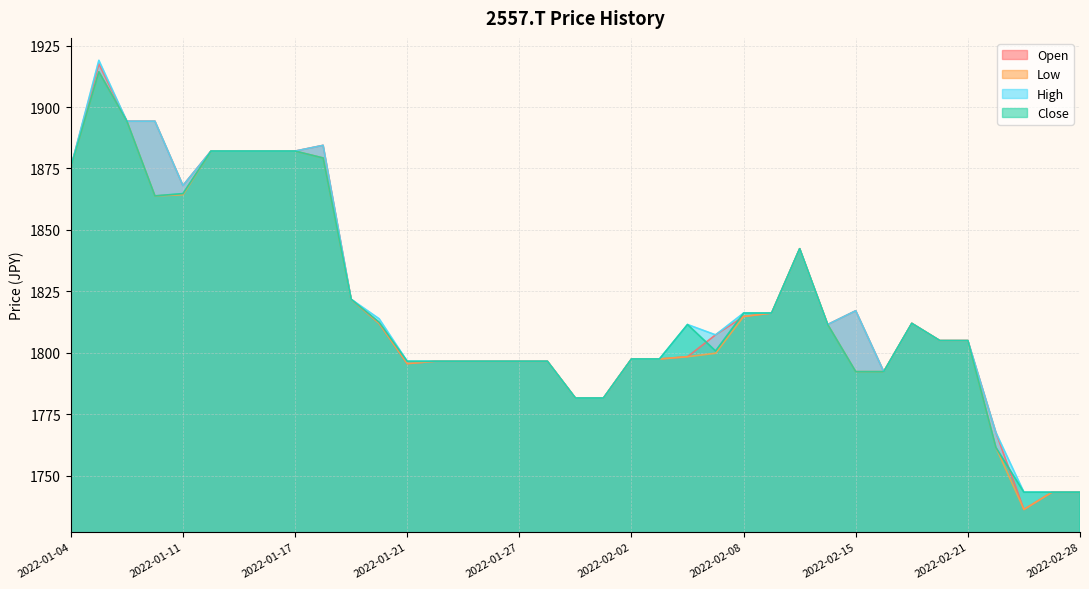

Read the Close value at 2022-01-21.

1796.6